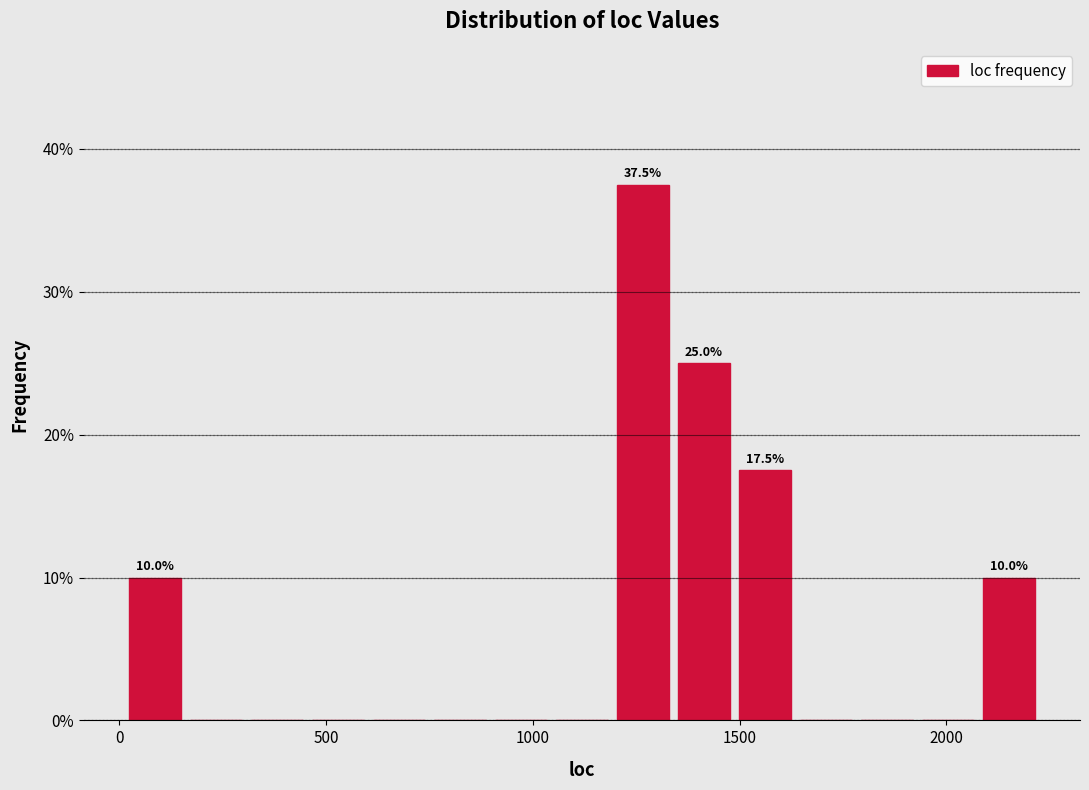

Read against the x-axis, roughly where is the centre of the tallest bar?

1250